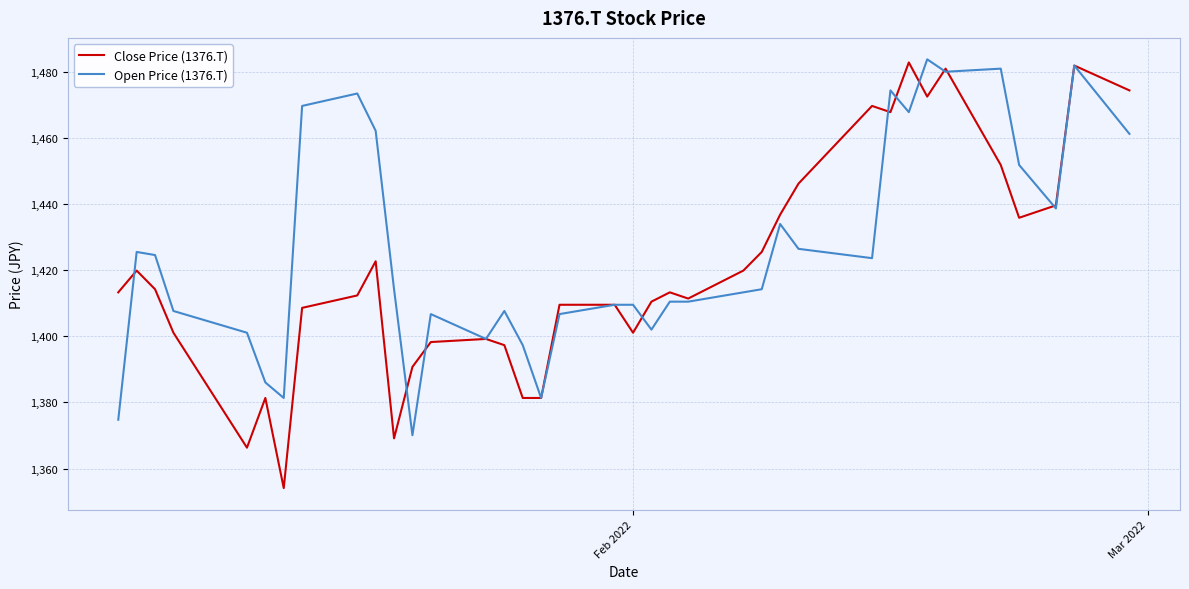

Which series has the largest total across all categories?

Open Price (1376.T)